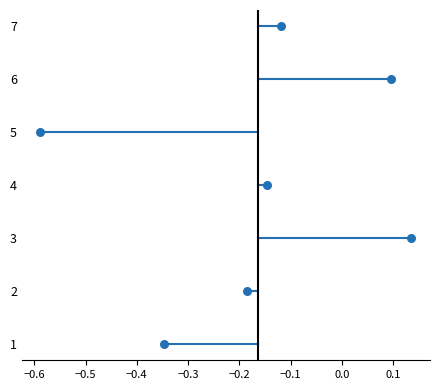

What is the range of Y values (max minus min)?

6